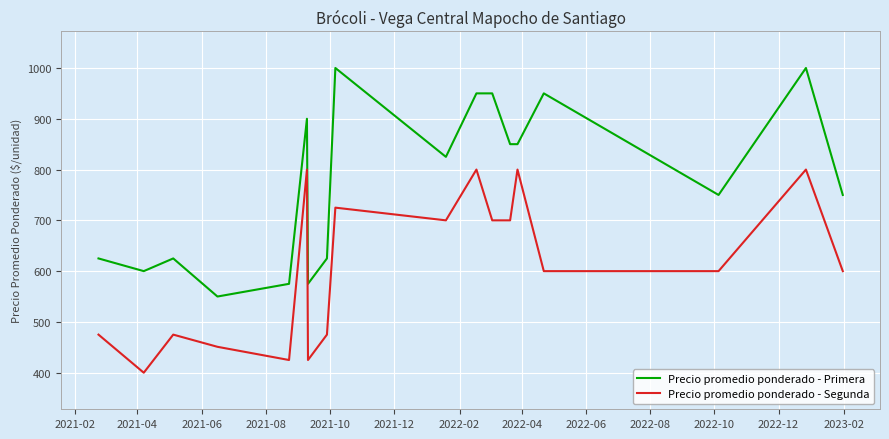

What is the difference between the maximum and minimum values in the Precio promedio ponderado - Segunda series?

400